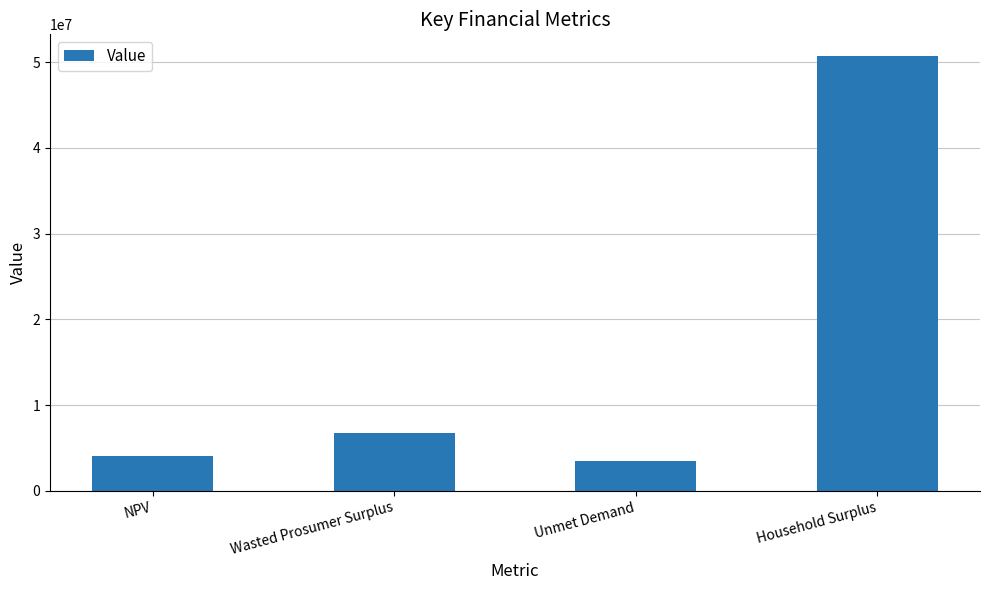

Between Unmet Demand and NPV, which is larger?

NPV